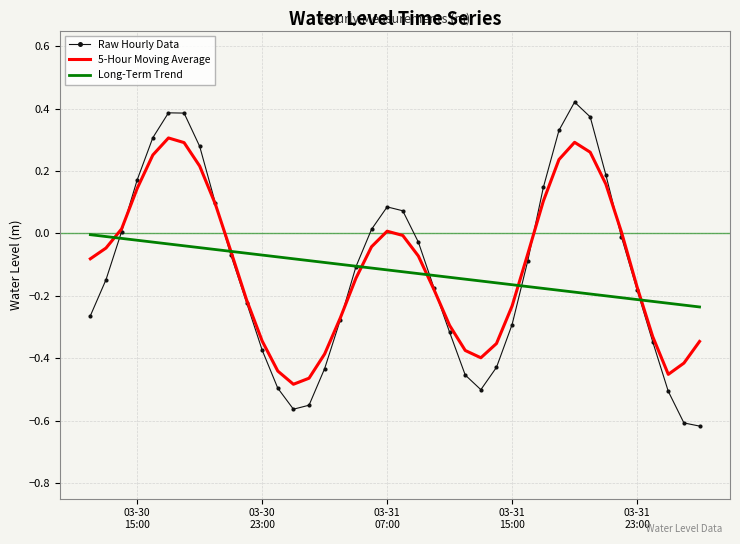

What is the sum of all 5-Hour Moving Average values?

-4.3